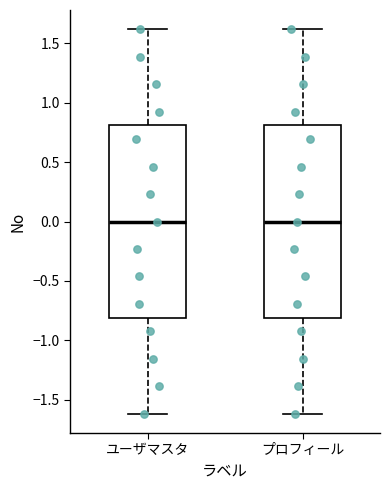

Reading left to right, read every box against the y-axis: the position of its median line, the range the box covers, and the ends of its whiskers. The values are not printed on the chart, so give them approximately, as read against the axis.

ユーザマスタ: median 0.0, box -0.8 to 0.8, whiskers -1.6 to 1.6
プロフィール: median 0.0, box -0.8 to 0.8, whiskers -1.6 to 1.6